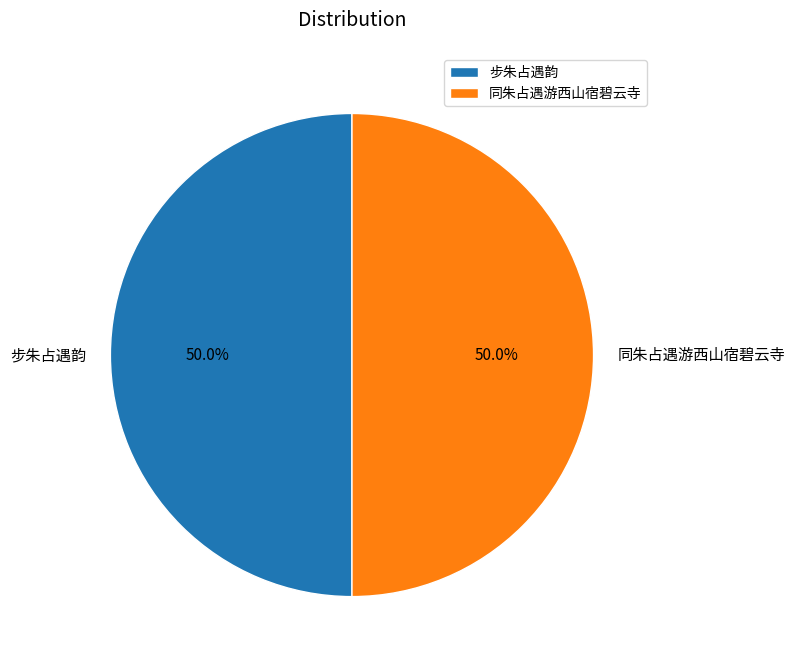

Combined, do 同朱占遇游西山宿碧云寺 and 步朱占遇韵 account for over 50%?

Yes